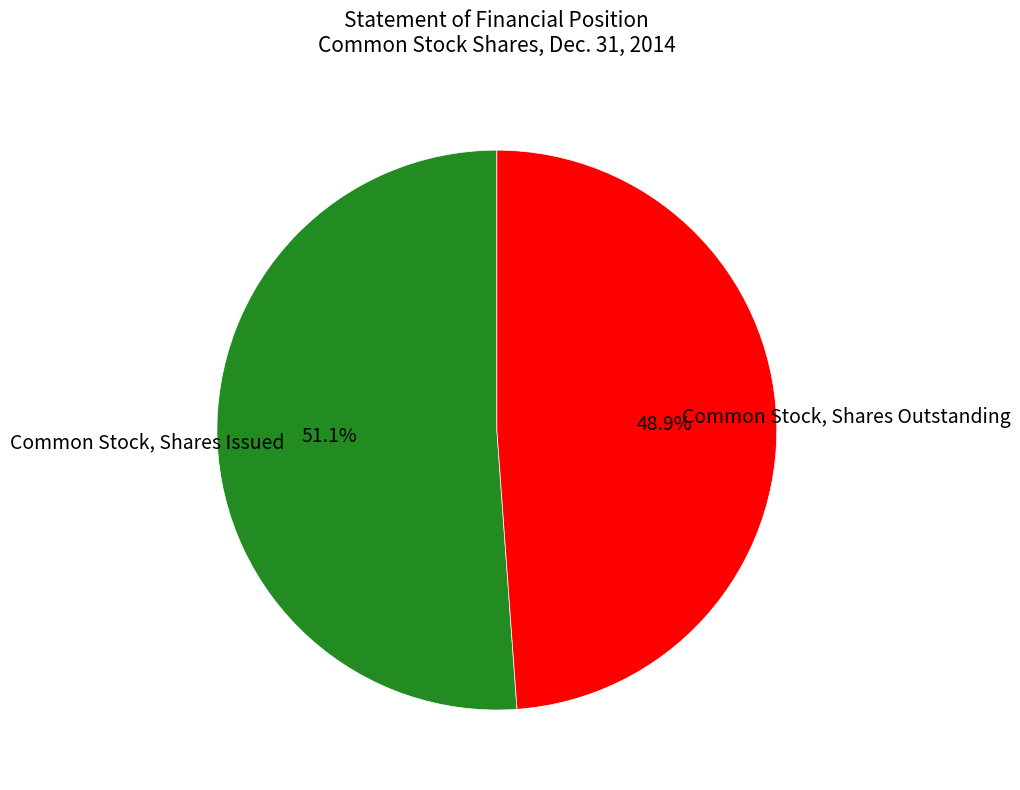

To the nearest percent, what is the difference between the largest and smallest slice percentages?

2%